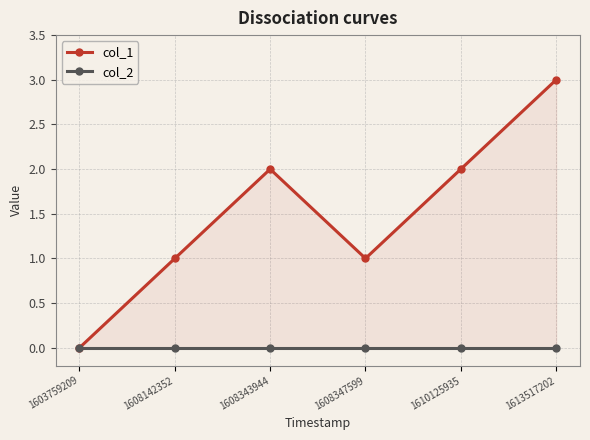

What are all the series names shown in the legend?

col_1, col_2